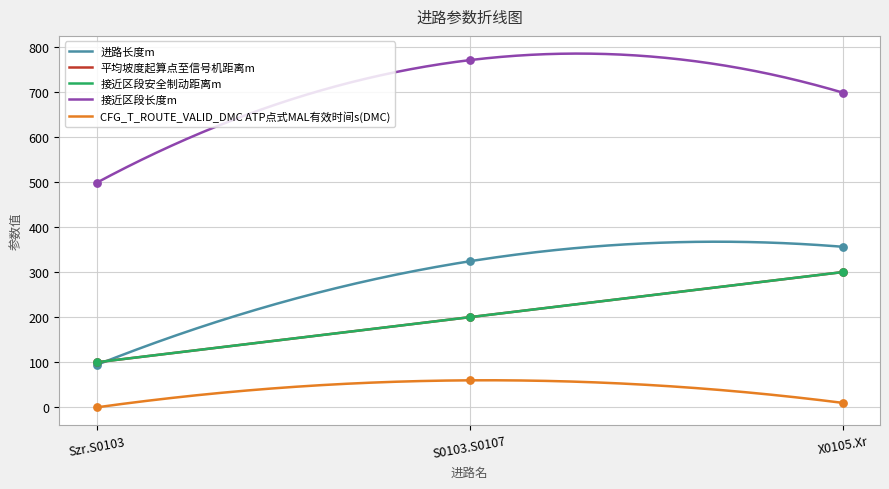

At how many categories does at least one series exceed 34?

3